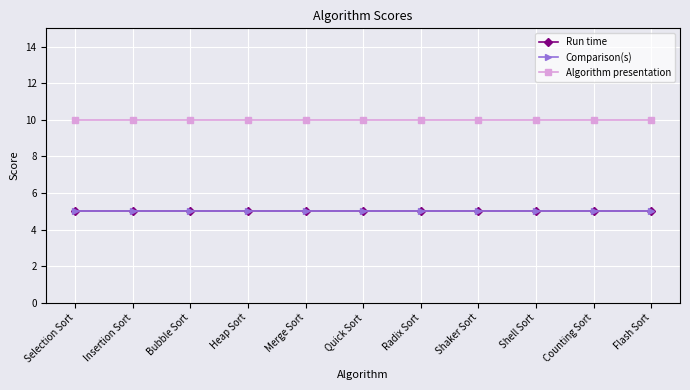

True or false: Comparison(s) and Algorithm presentation cross at least once.

False